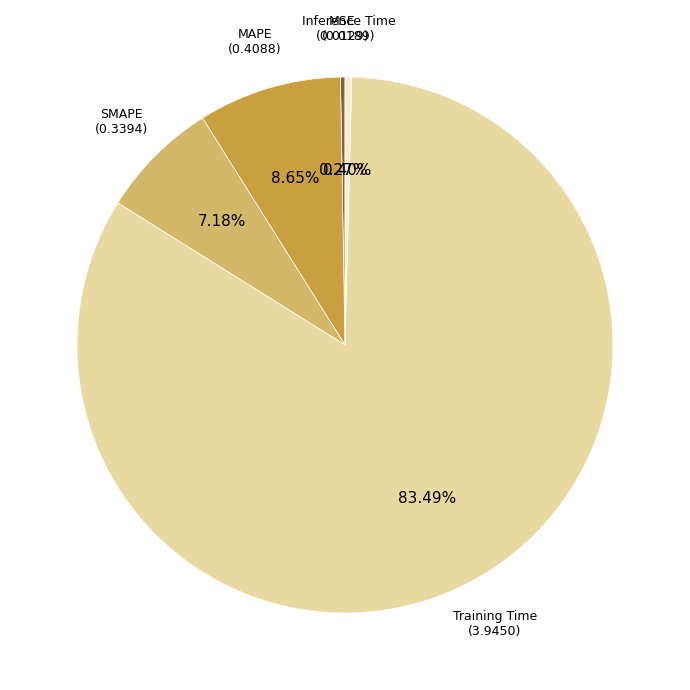

Which has a higher value, SMAPE or Inference Time?

SMAPE